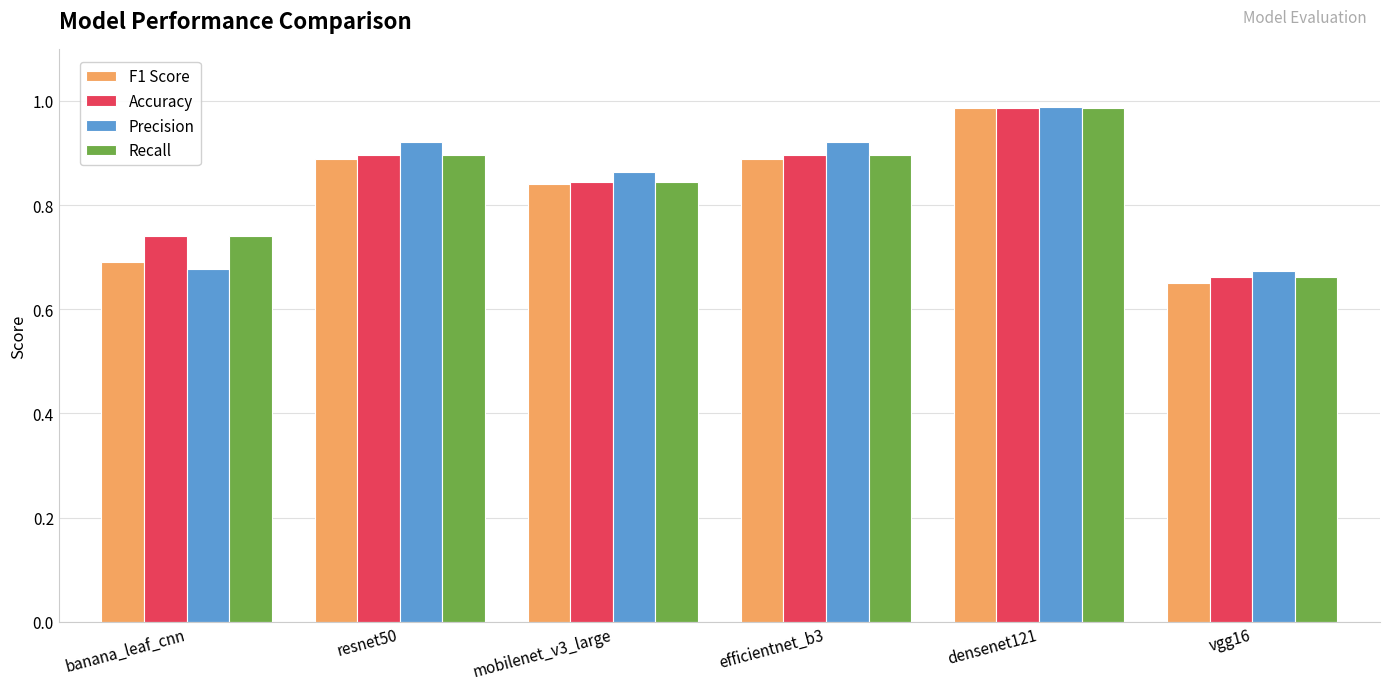

Is it true that Accuracy equals 1.4 at mobilenet_v3_large?

False